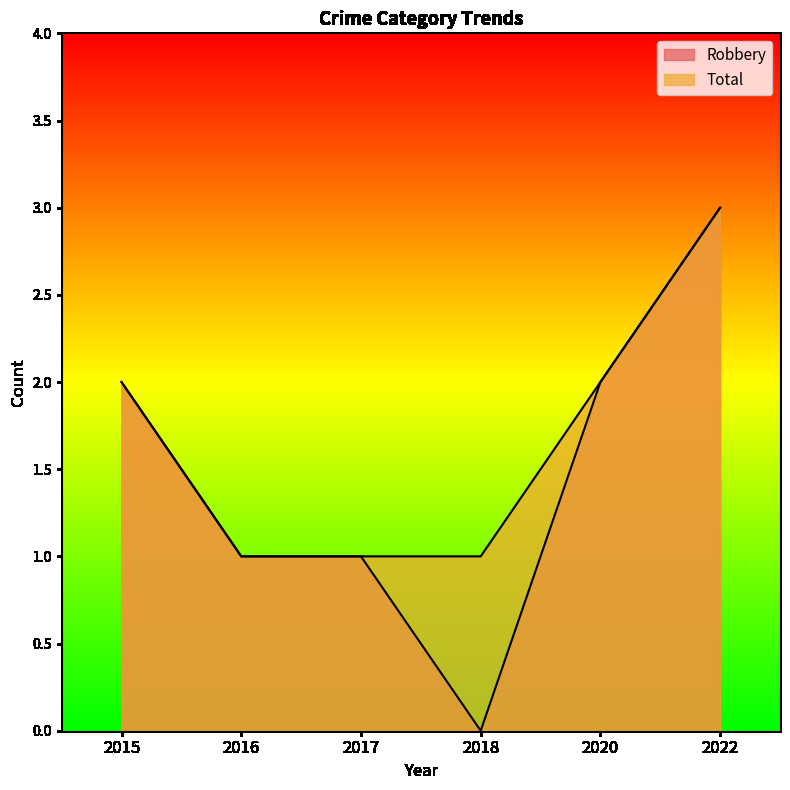

At which label is Total closest to 2?

2015